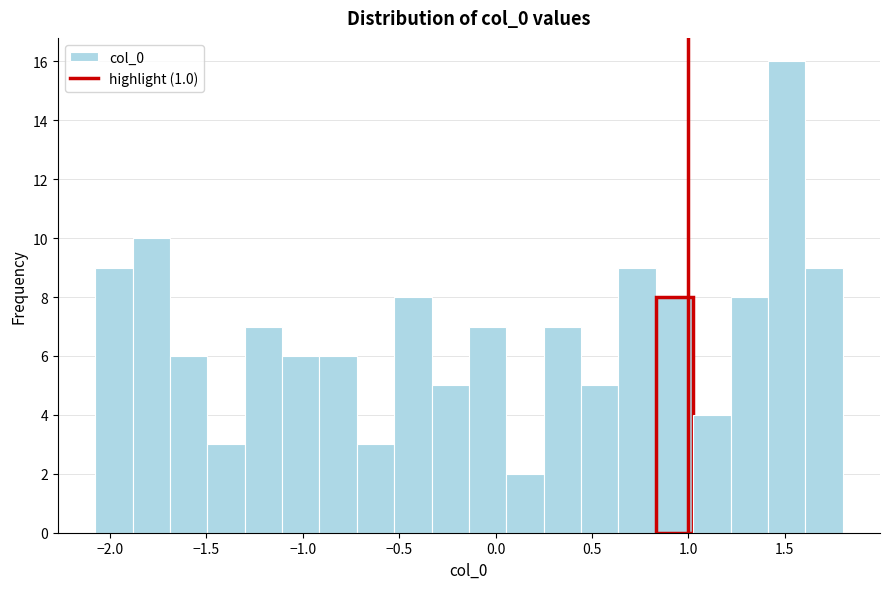

Read against the x-axis, roughly where is the centre of the tallest bar?

1.50